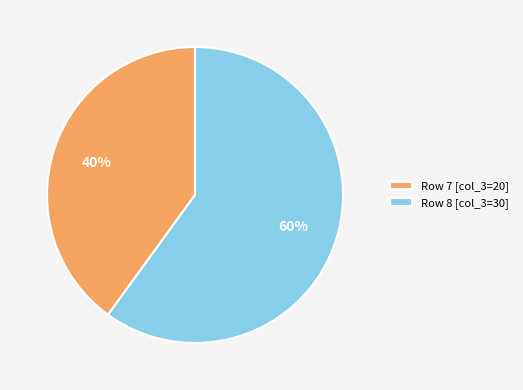

Is the sum of Row 8 [col_3=30] and Row 7 [col_3=20] greater than half?

Yes